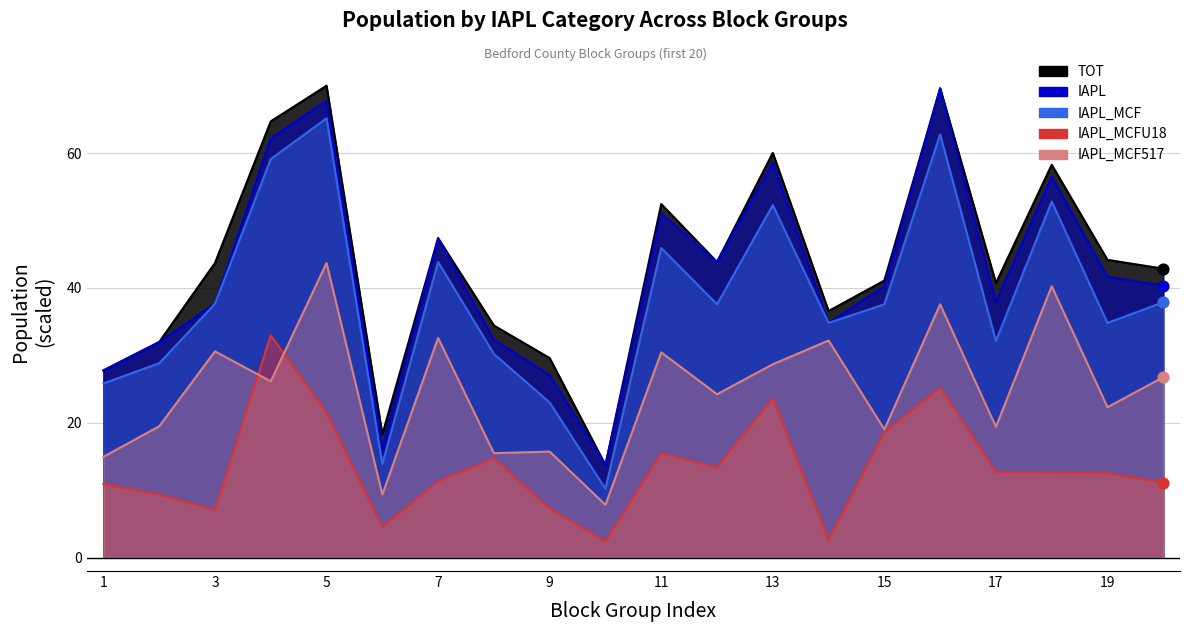

At which category is the sum across all series the highest?

5